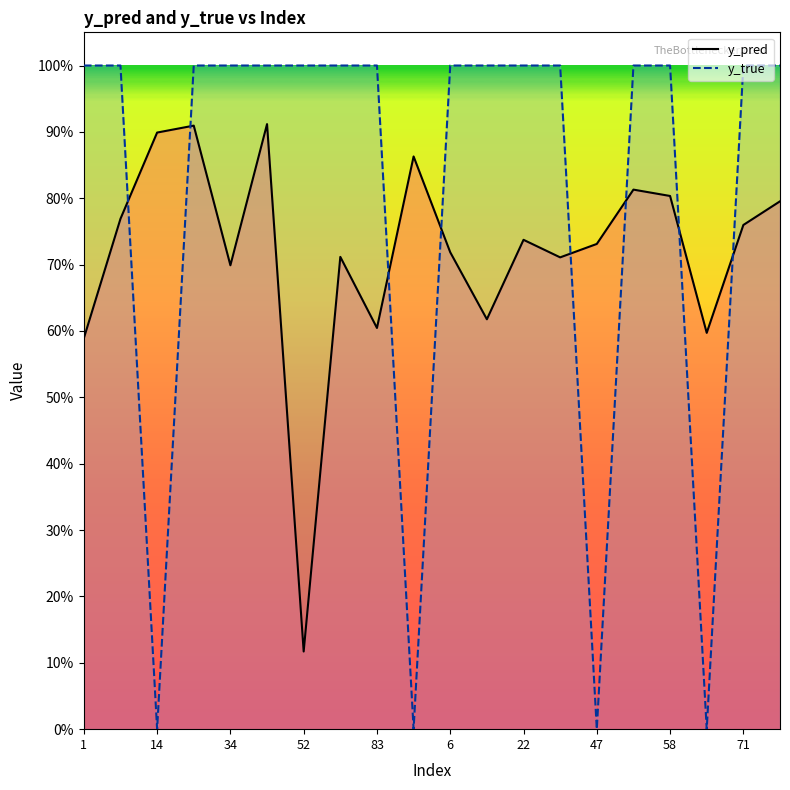

How many categories are shown in the chart?

20